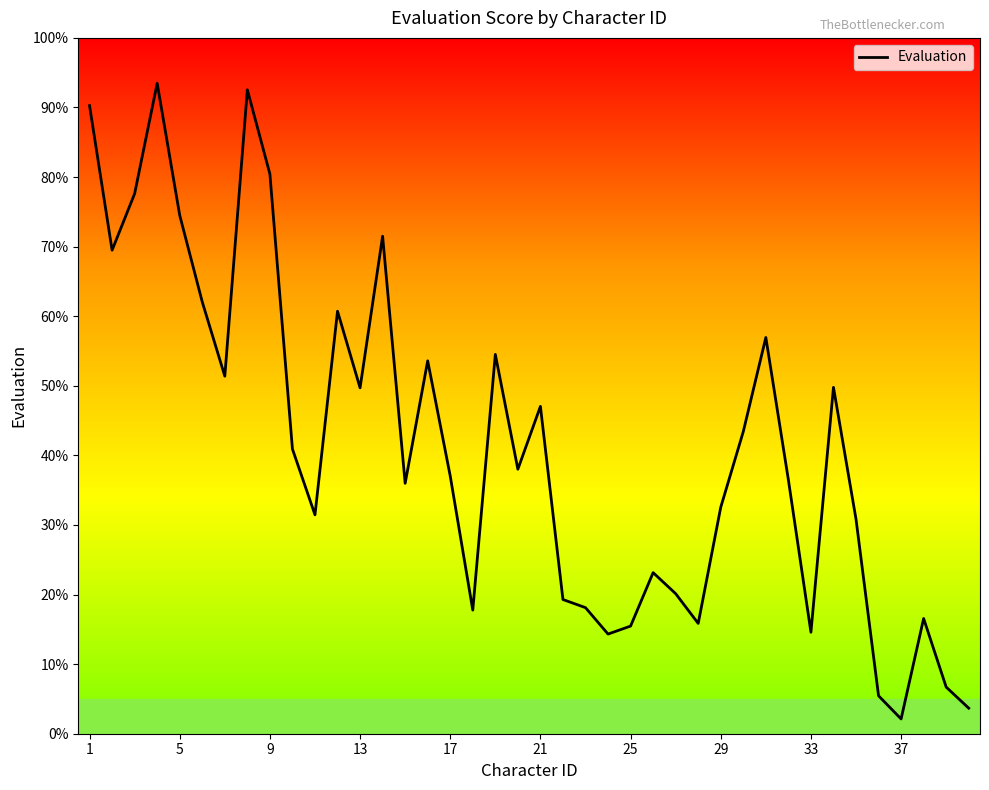

What is the minimum value shown in the chart?

2.1